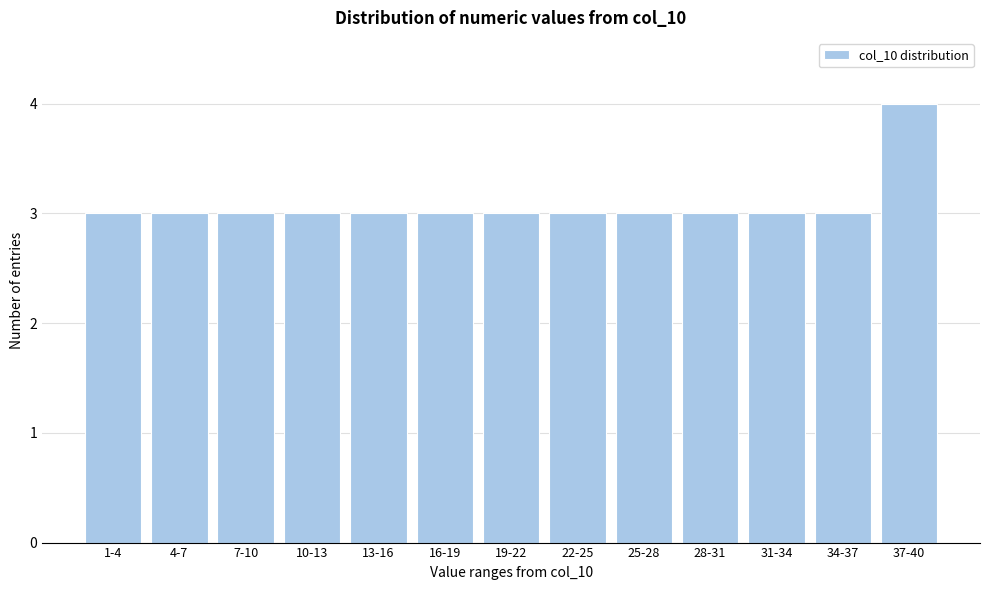

Reading left to right, extract all data points from this chart.

3	3	3	3	3	3	3	3	3	3	3	3	4